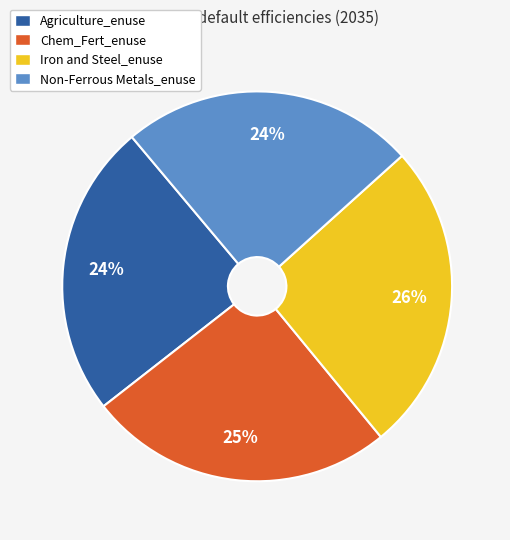

How many slices are in this pie chart?

4